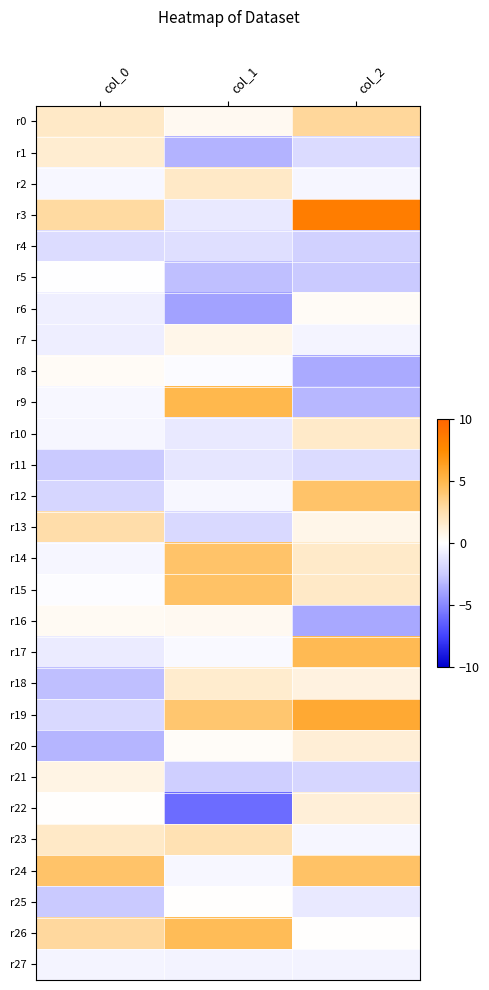

Rank the series at col_2 from lowest to highest value.

r16, r8, r9, r5, r4, r21, r11, r1, r25, r27, r7, r23, r2, r26, r6, r13, r18, r22, r20, r14, r10, r15, r0, r12, r24, r17, r19, r3